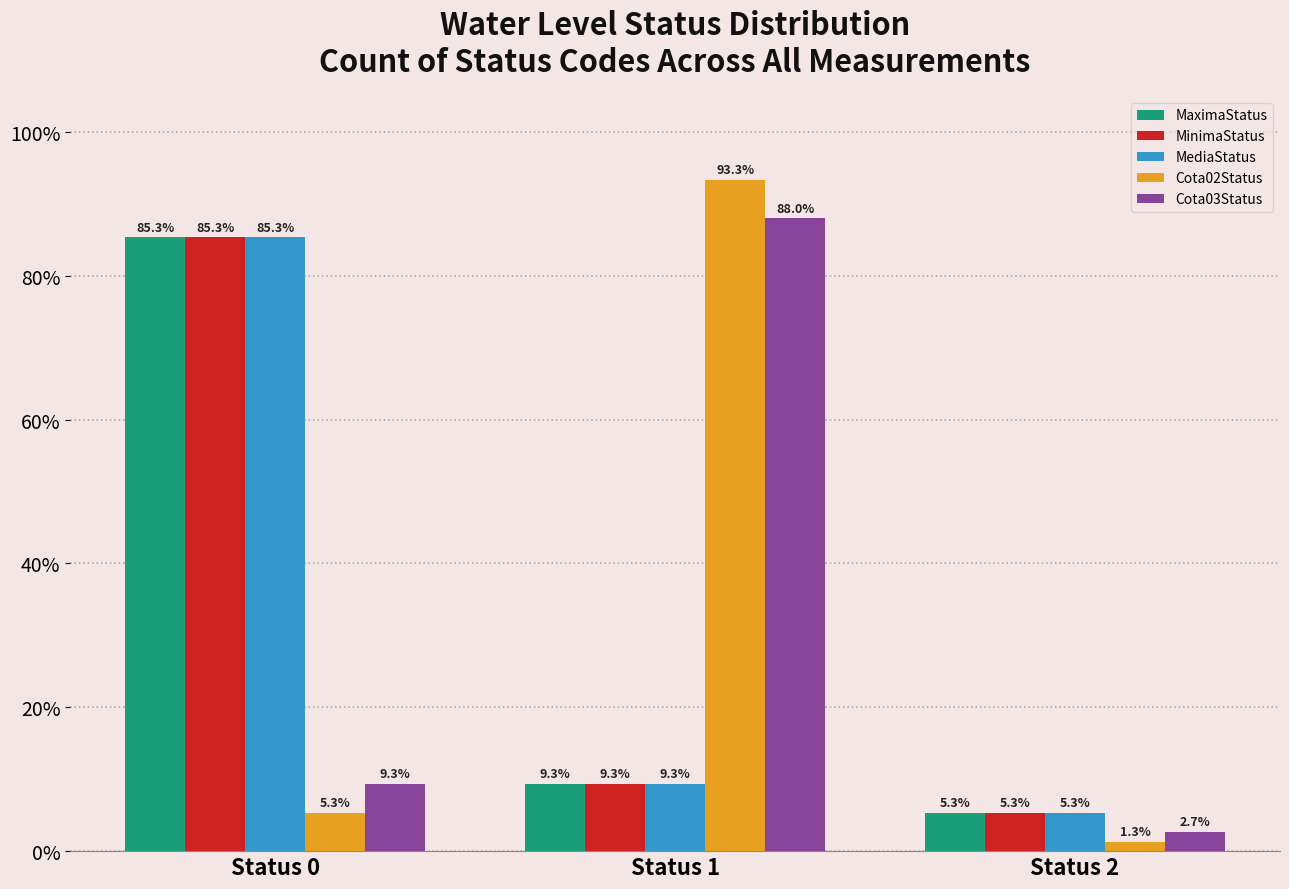

The MaximaStatus series shows 6.0 at Status 1. True or false?

False